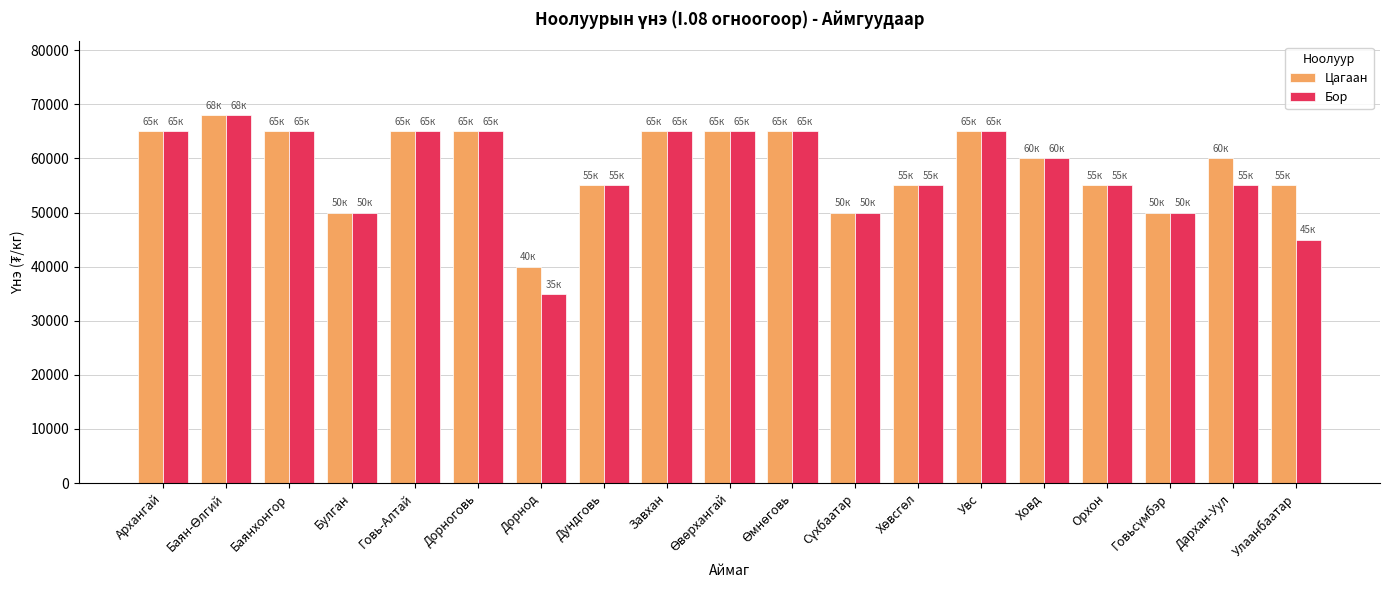

What is the lowest value of the Цагаан series?

40000